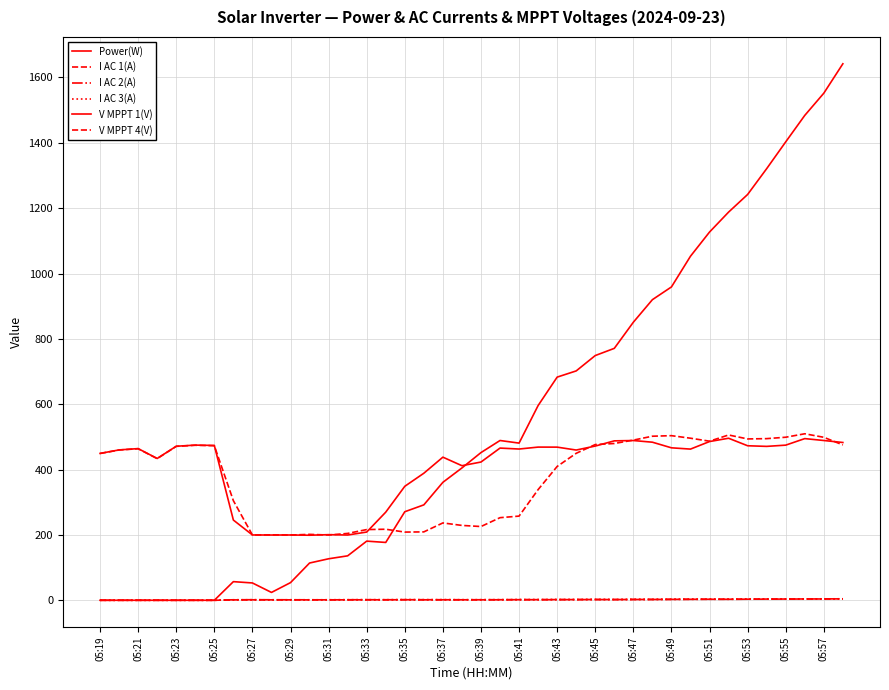

Where does the V MPPT 1(V) series first go above 464?

05:21